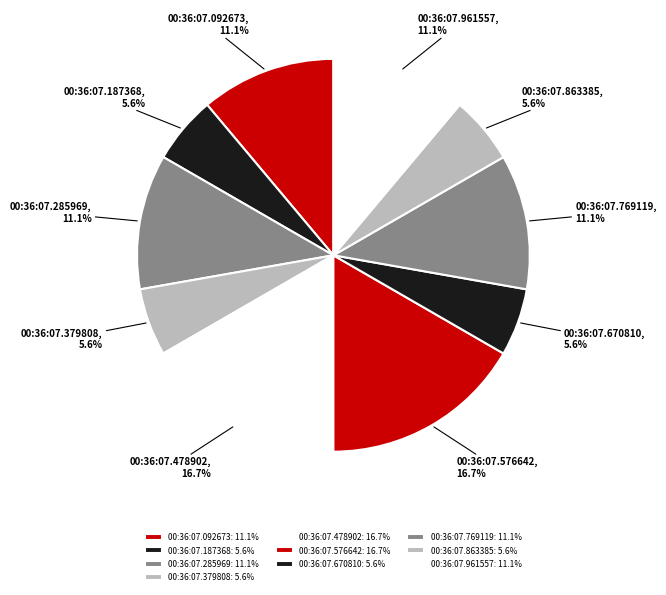

Which has a higher value, 00:36:07.187368 or 00:36:07.961557?

00:36:07.961557